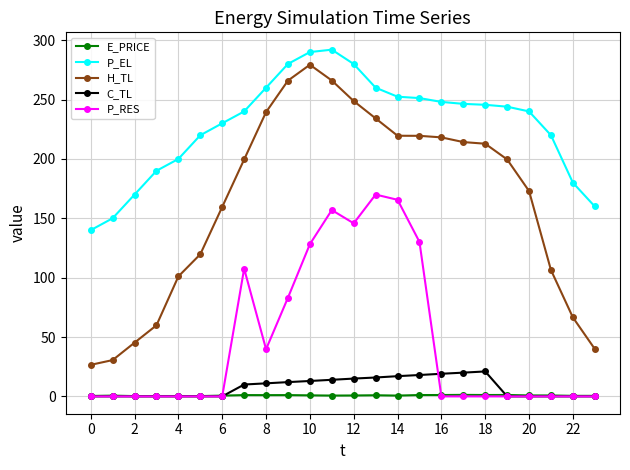

What is the value of the P_EL point at the 12th from the left?

292.0